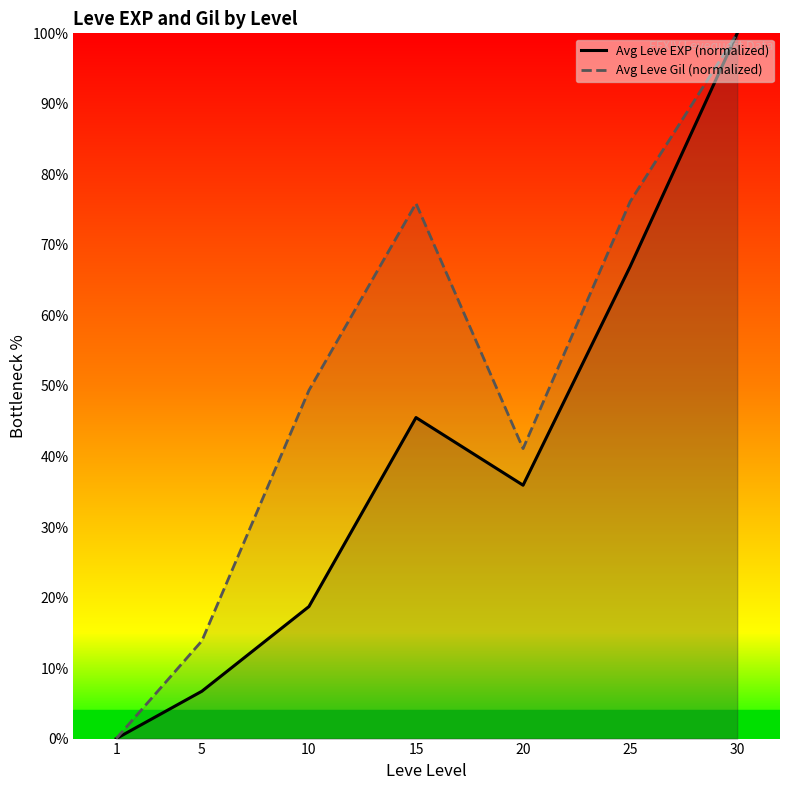

What is the value of the Avg Leve EXP (normalized) point at the 6th from the left?

66.9